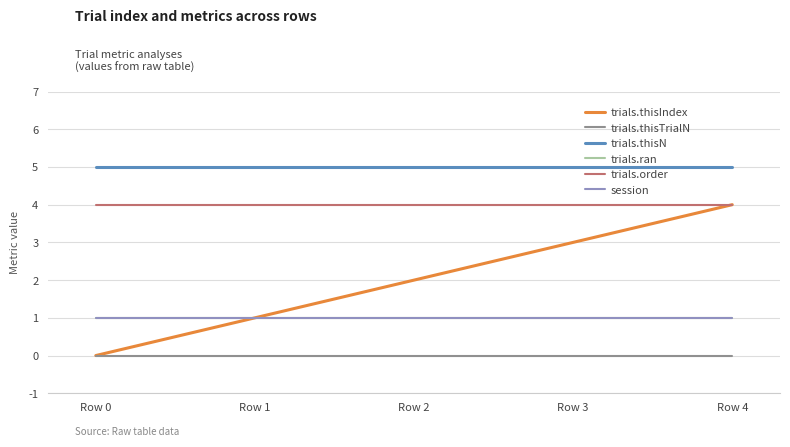

Which label corresponds to the largest value in the chart?

Row 0